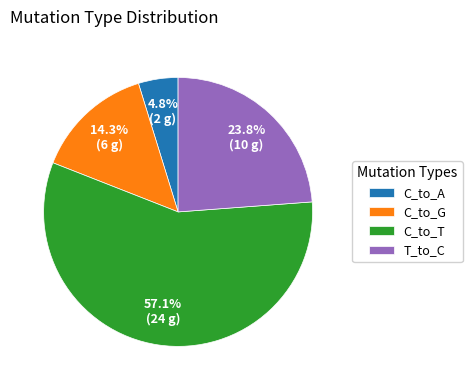

Which slice represents more than half of the pie?

C_to_T